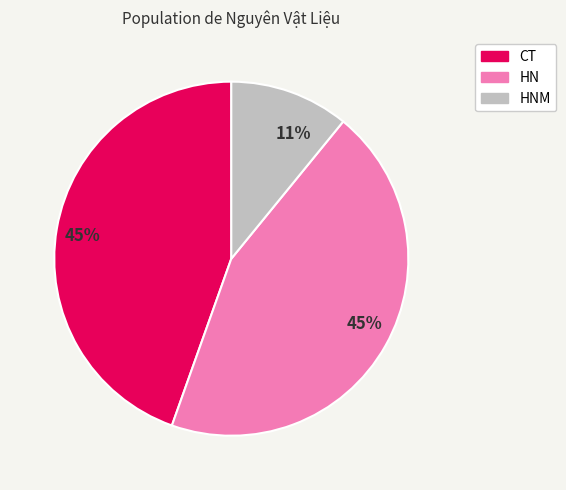

Is there a majority slice in this chart?

No